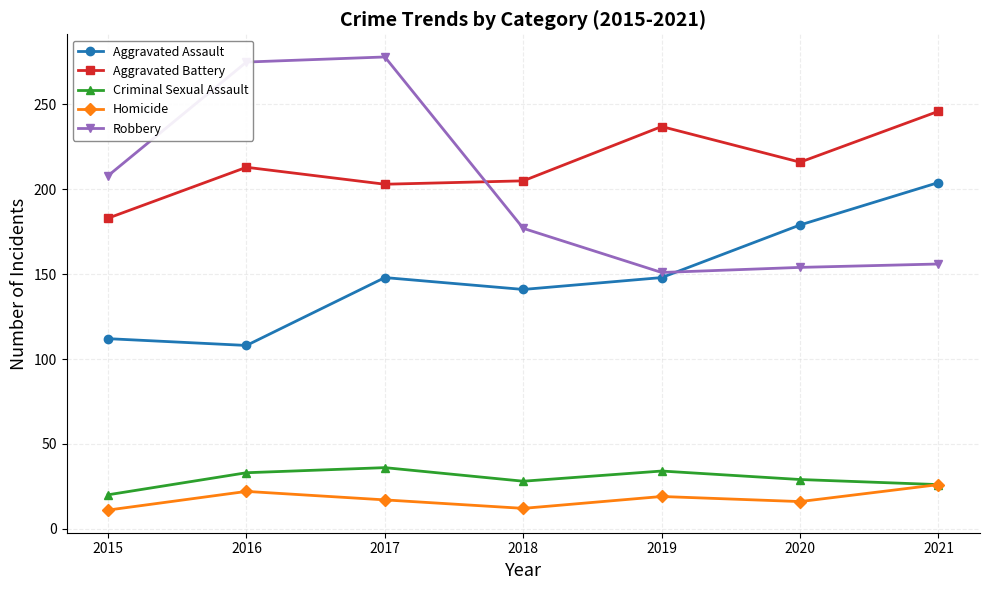

What is the value of the Robbery point at the 6th from the left?

154